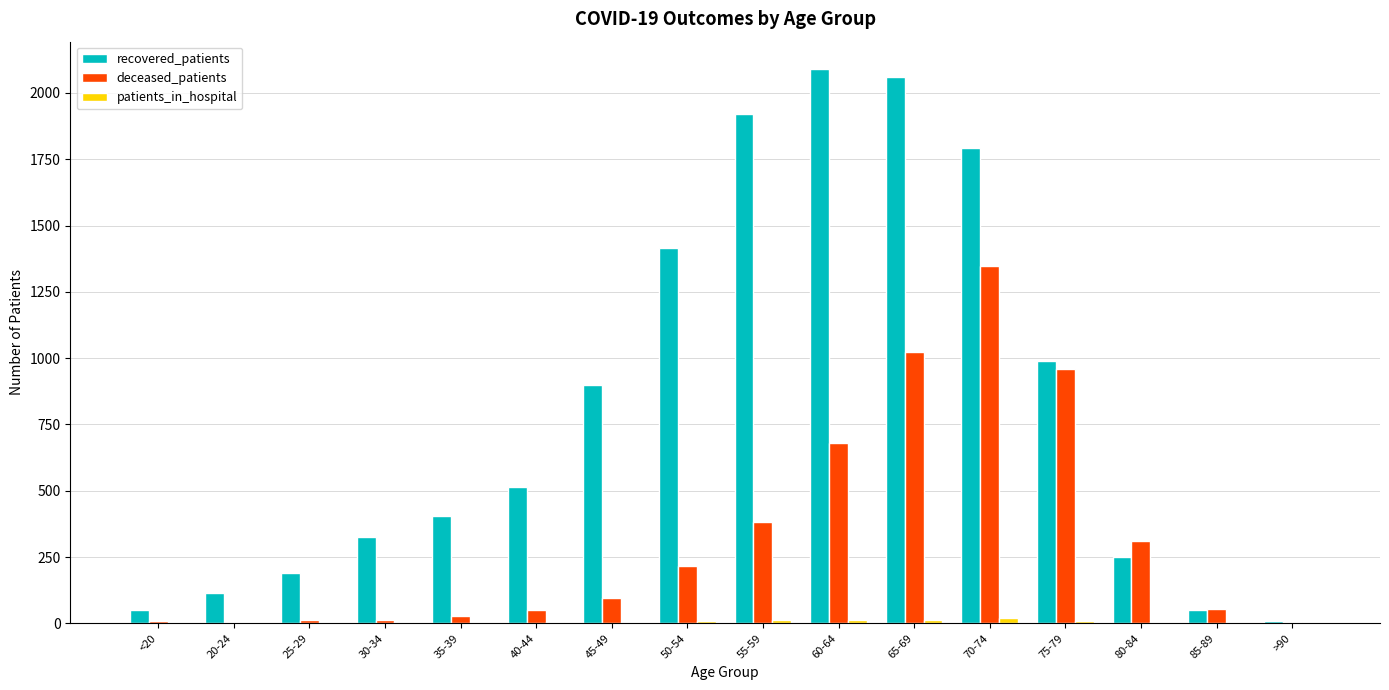

What is the highest value of the deceased_patients series?

1348